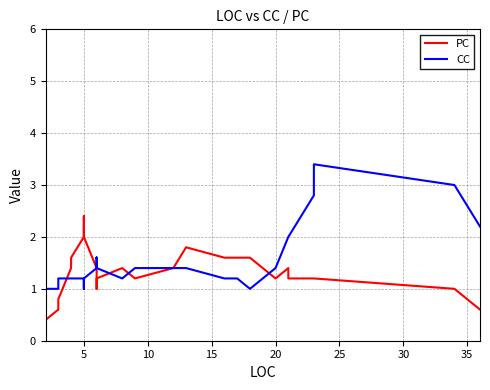

What is the value of the CC point at the 40th from the left?

2.2